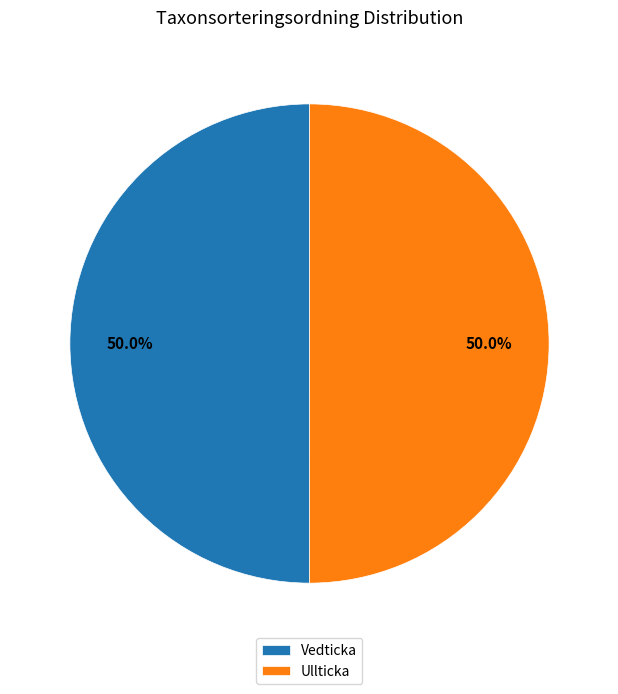

How many slices are in this pie chart?

2